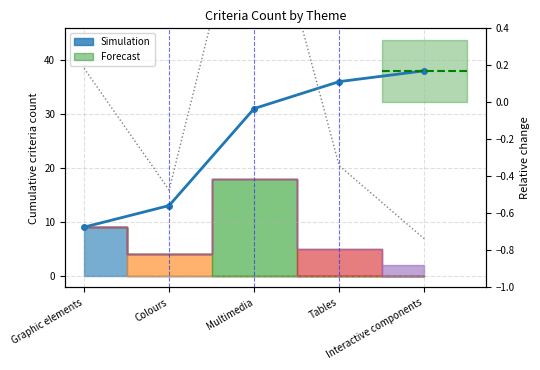

Which category has the lowest value across all series?

Graphic elements